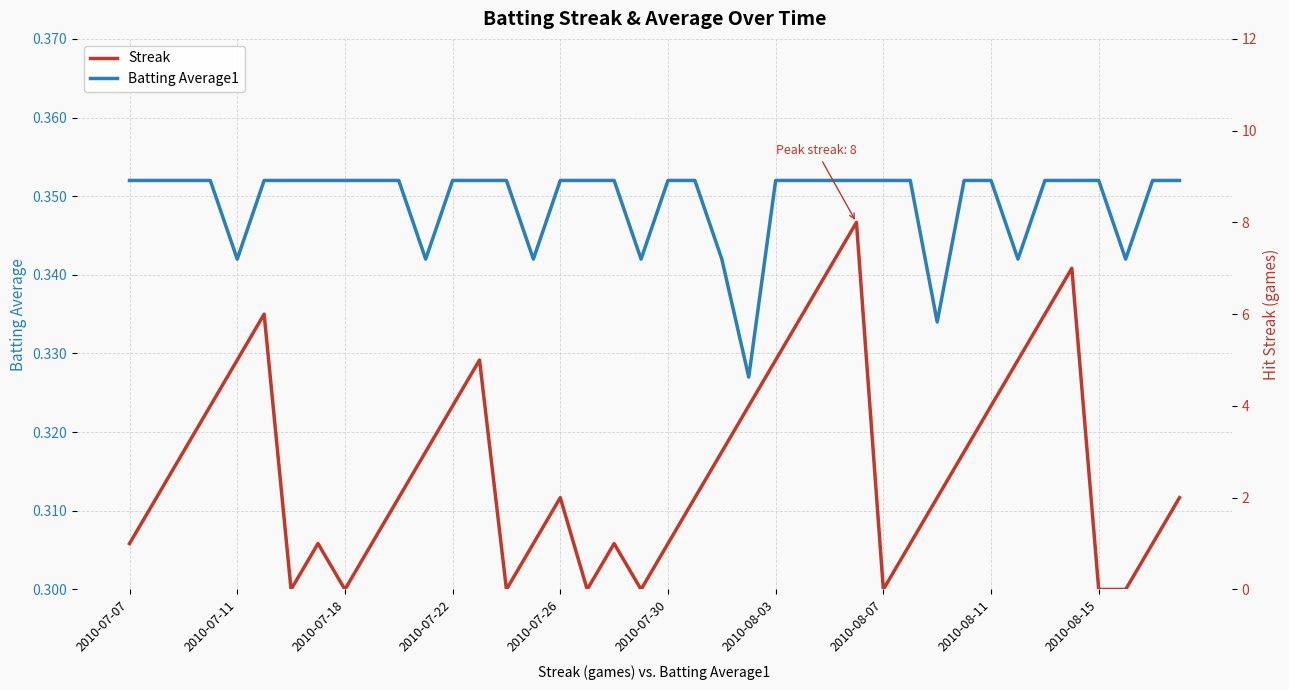

True or false: Streak and Batting Average1 intersect in this chart.

True